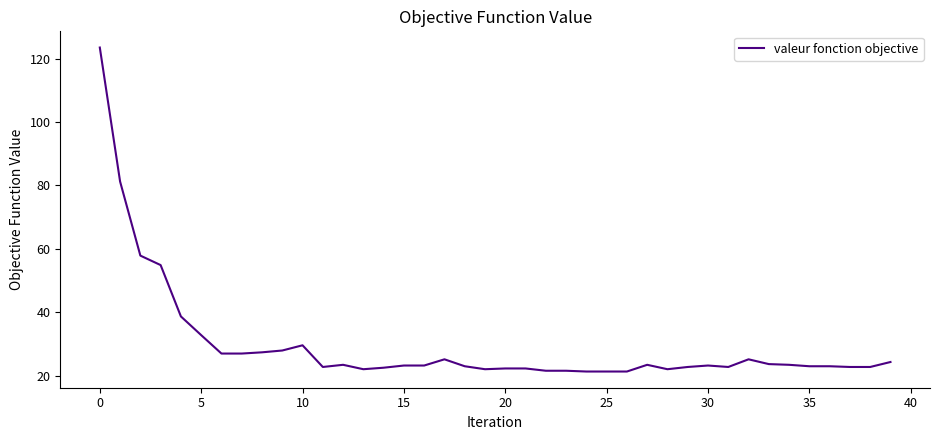

What is the difference between the maximum and minimum values?

102.2